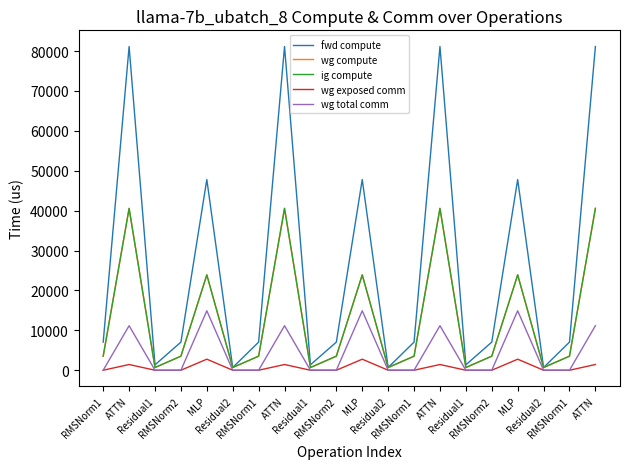

Does the chart display data point markers on the line(s)?

No